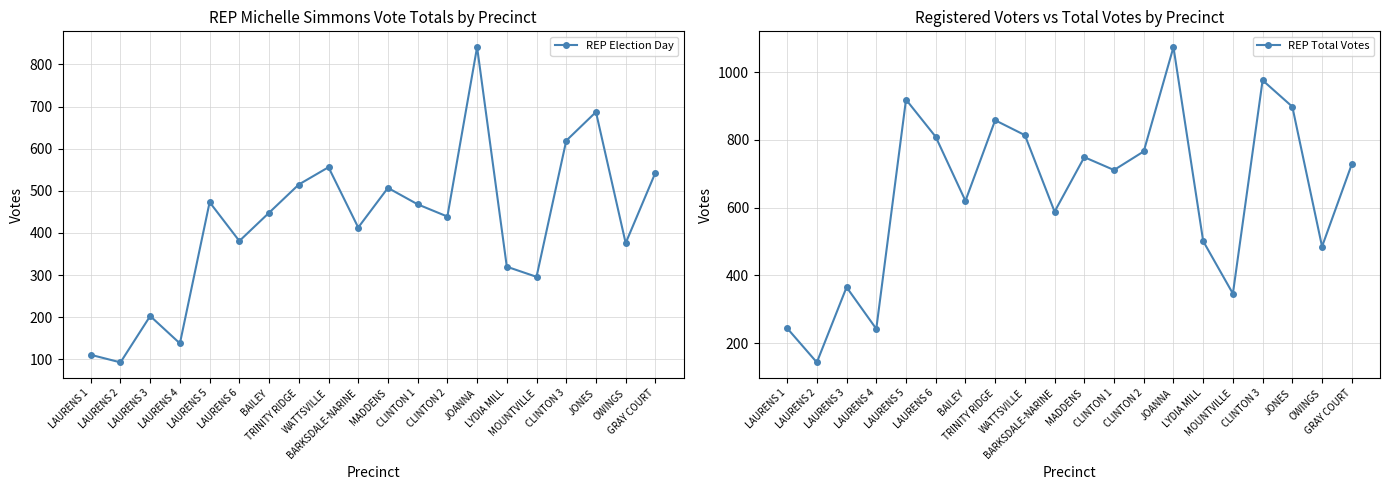

How many data points does each series have?

20